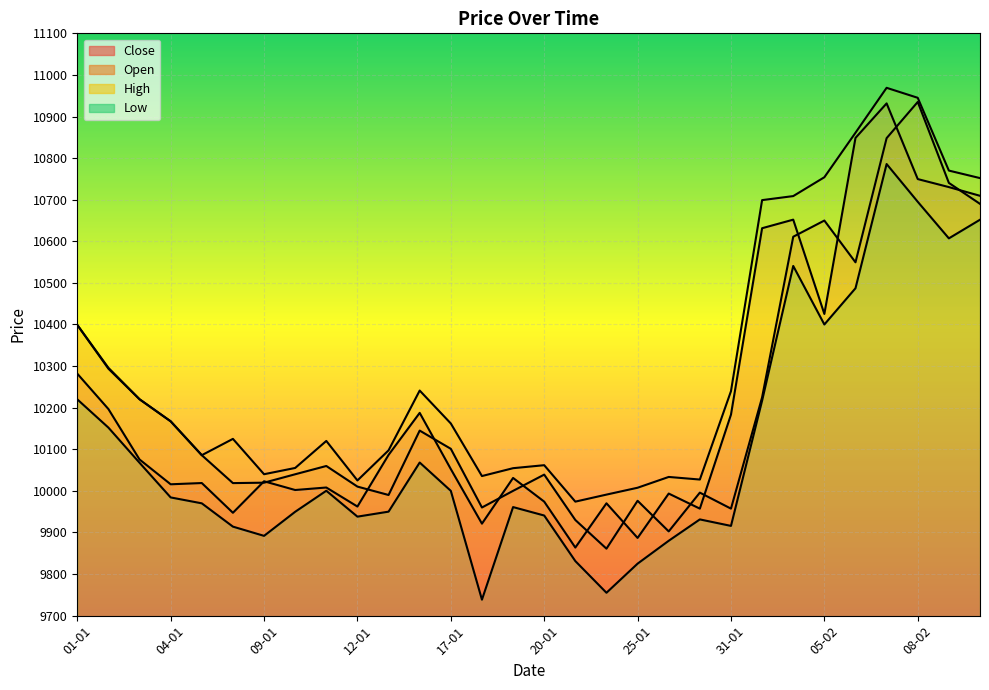

Which category has the lowest value across all series?

18-01